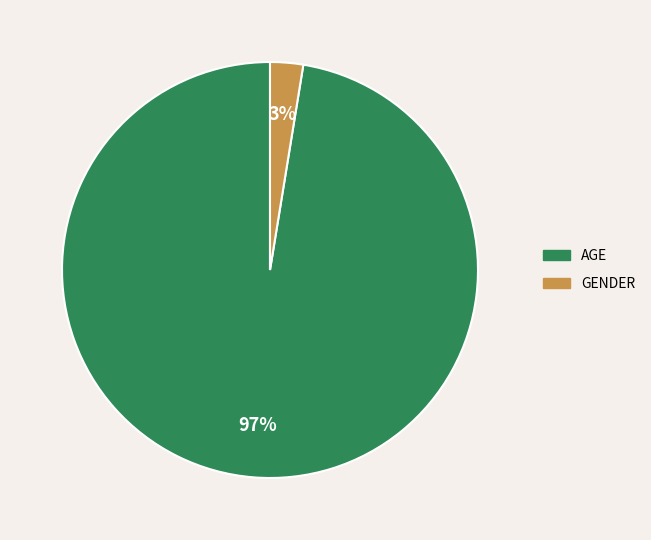

To the nearest percent, what is the average slice percentage?

50%